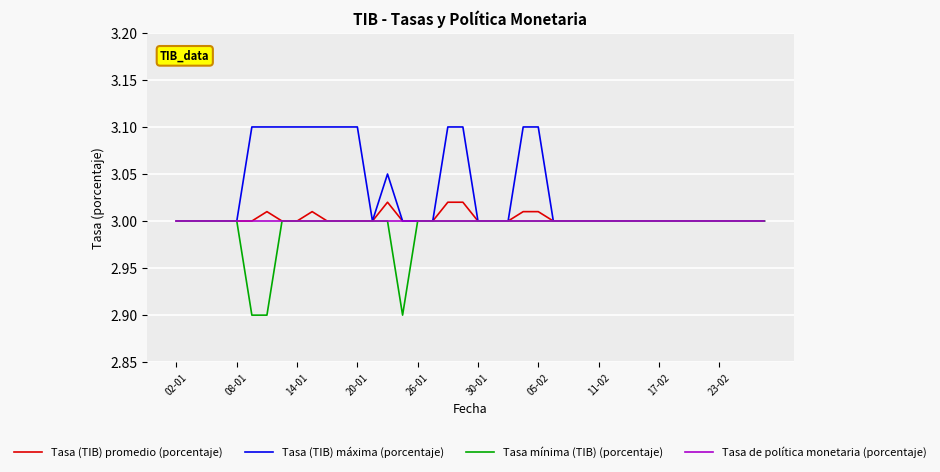

What is the greatest value displayed?

3.1